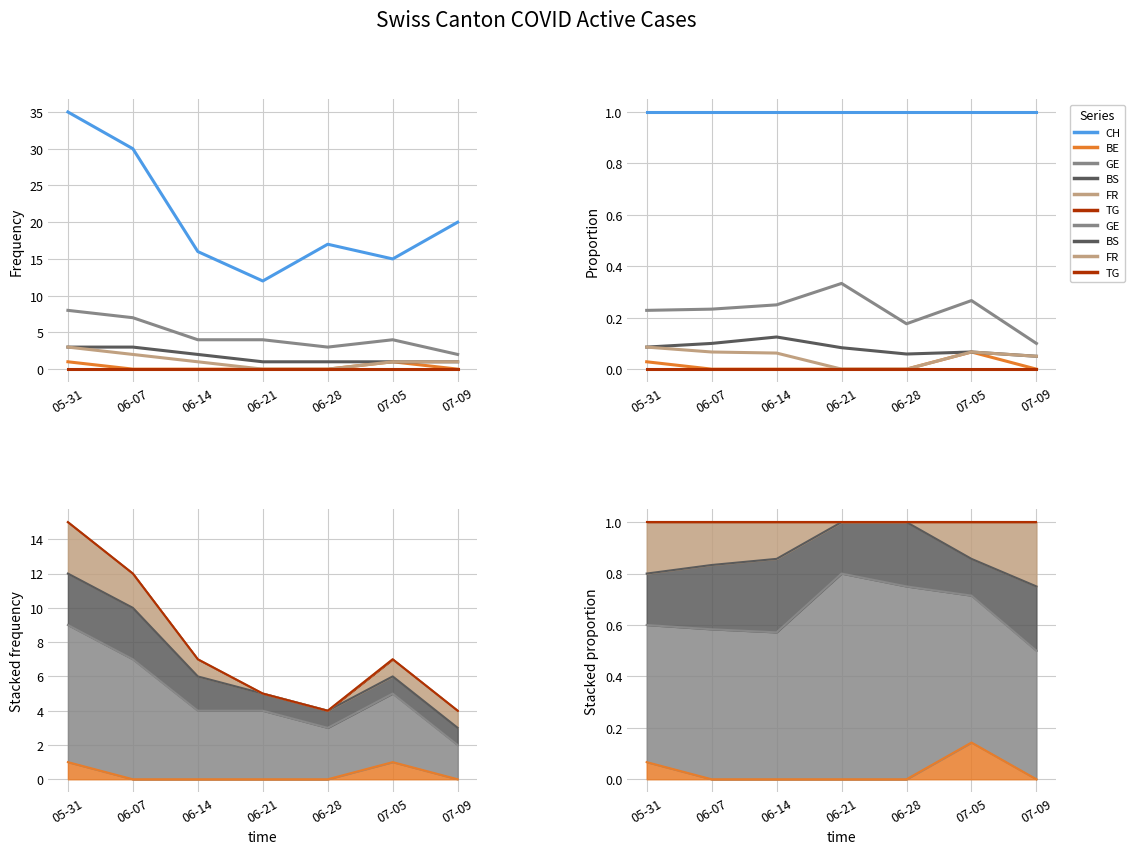

What is the approximate value of FR at 06-07?

0.1